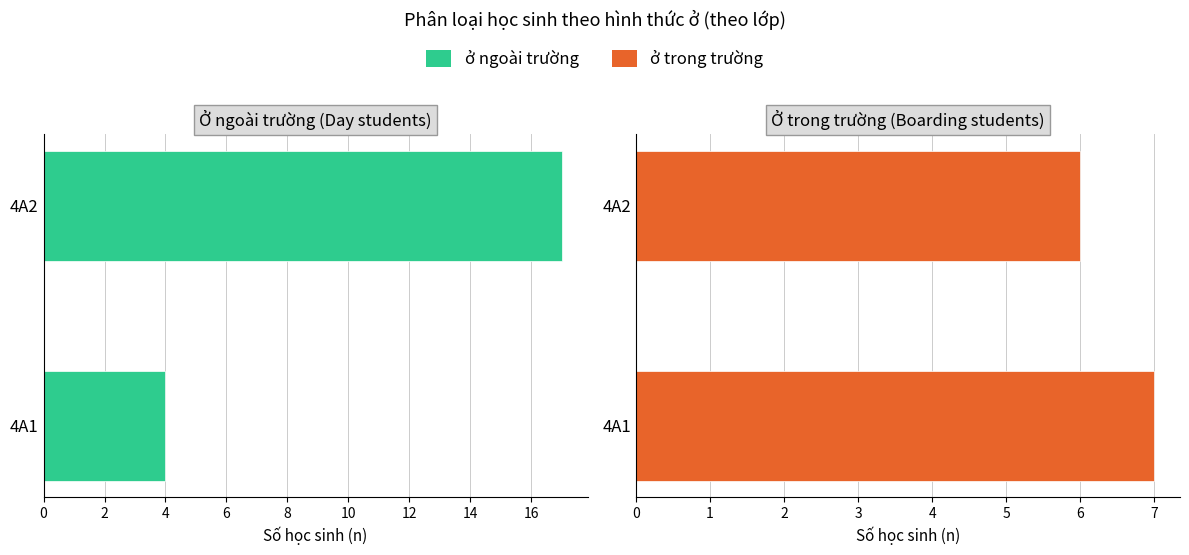

Reading right to left, list all the values displayed in this chart.

ở ngoài trường: 17	4
ở trong trường: 6	7